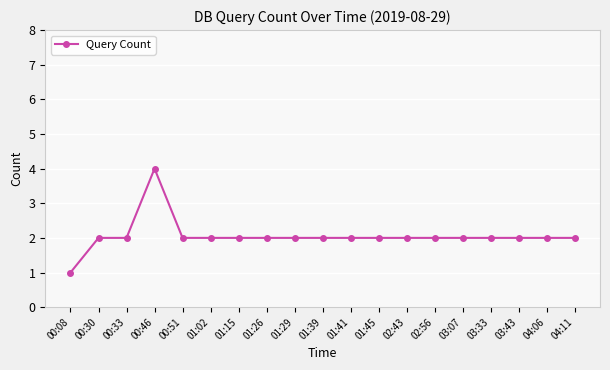

What is the label of the 15th point from the left?

03:07